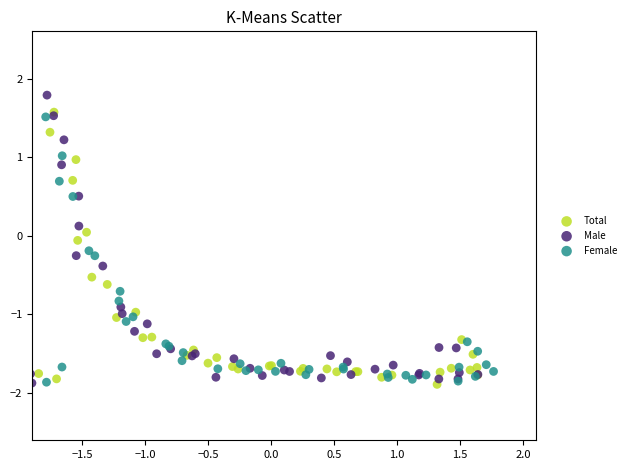

Which series reaches the maximum Y coordinate?

Male